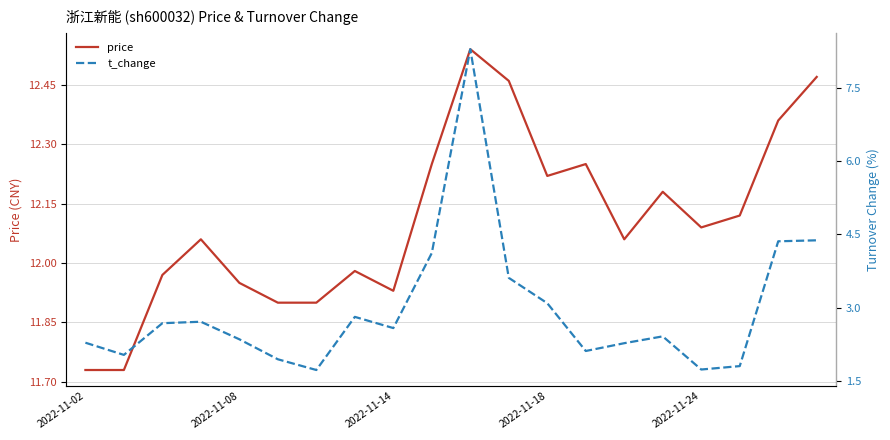

What is the minimum value shown in the chart?

1.7